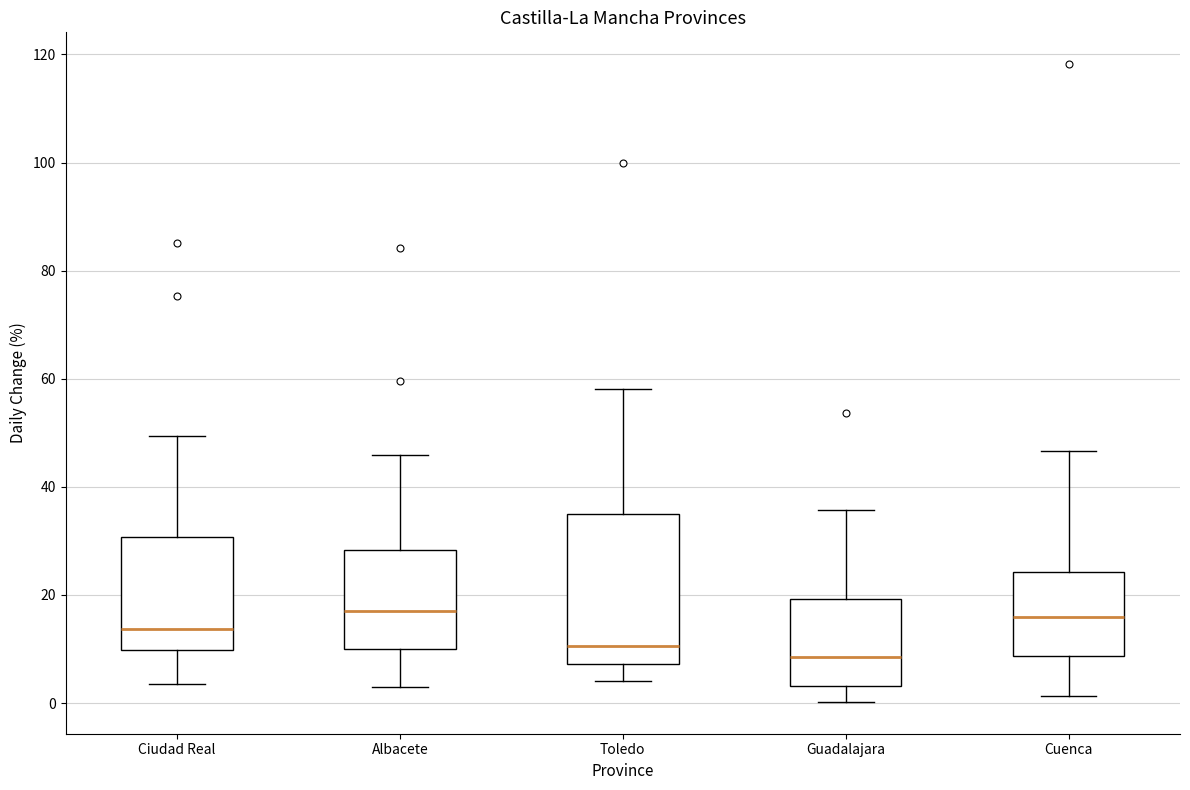

Reading left to right, transcribe this box plot: for each box, give where its median line is, the range the box spans, and where its two whiskers end, as read against the y-axis. The values are not printed on the chart, so give them approximately, as read against the axis.

Ciudad Real: median 14, box 10 to 30, whiskers 4 to 50
Albacete: median 18, box 10 to 28, whiskers 2 to 46
Toledo: median 10, box 8 to 34, whiskers 4 to 58
Guadalajara: median 8, box 4 to 20, whiskers 0 to 36
Cuenca: median 16, box 8 to 24, whiskers 2 to 46